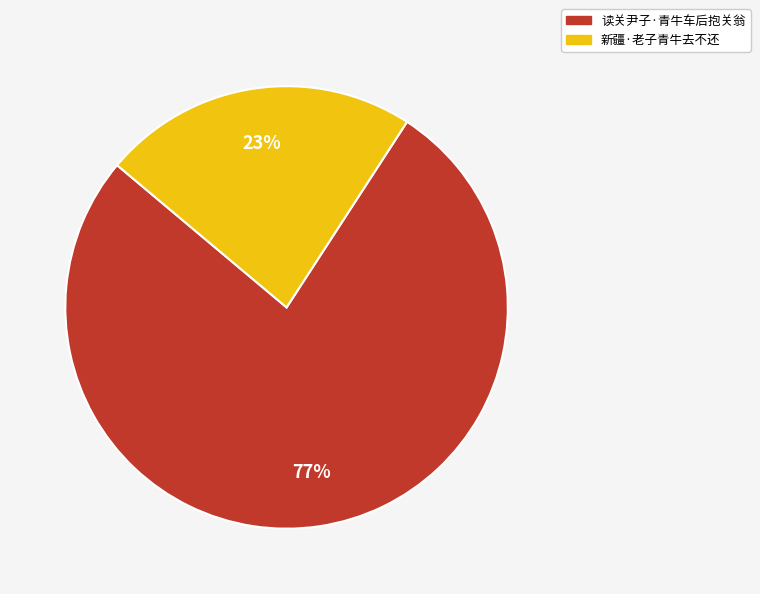

To the nearest percent, what is the difference between the largest and smallest slice percentages?

54%